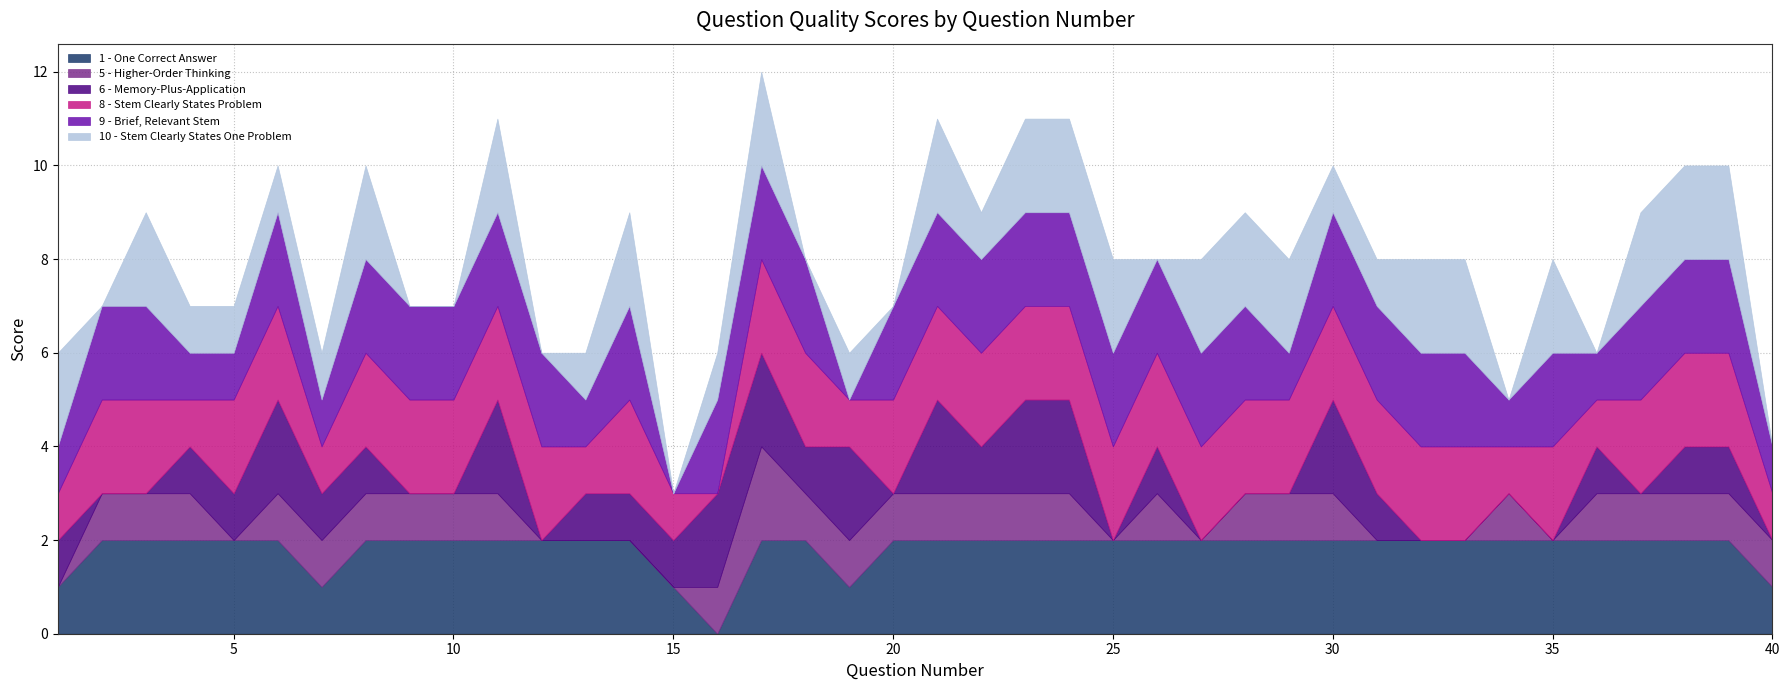

What is the difference between the 6 - Memory-Plus-Application values at 12 and 36?

1